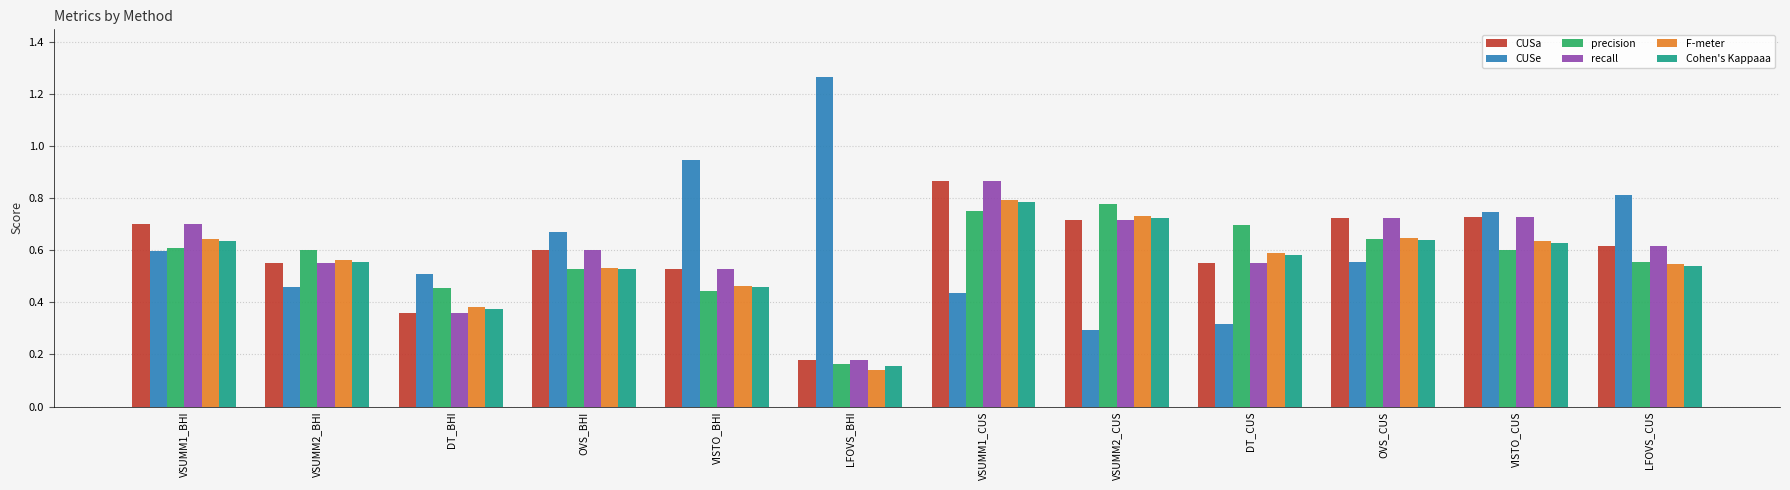

Count the F-meter values in the range 0 to 1.

12